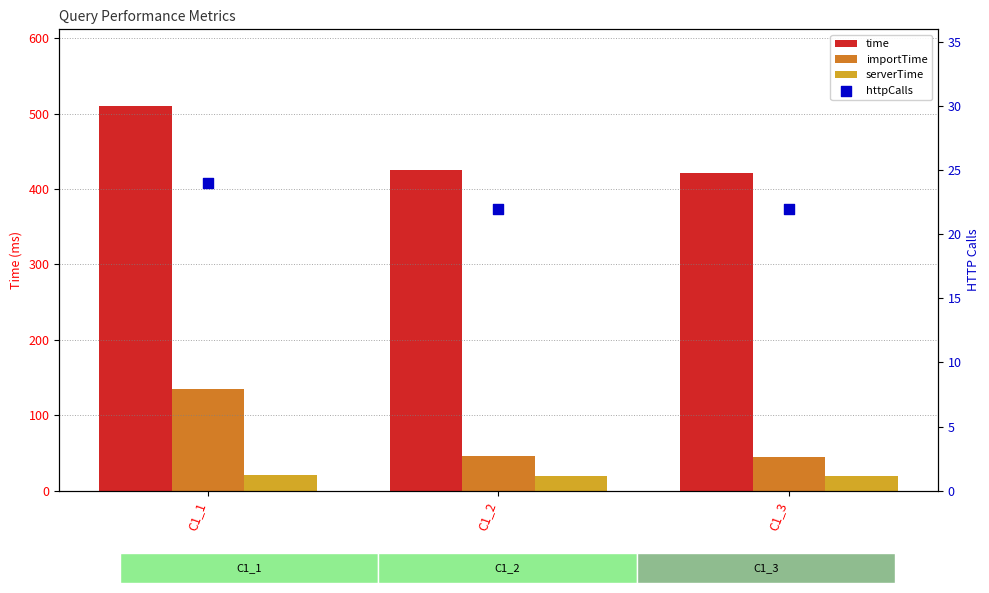

Which series reaches the minimum Y coordinate?

serverTime